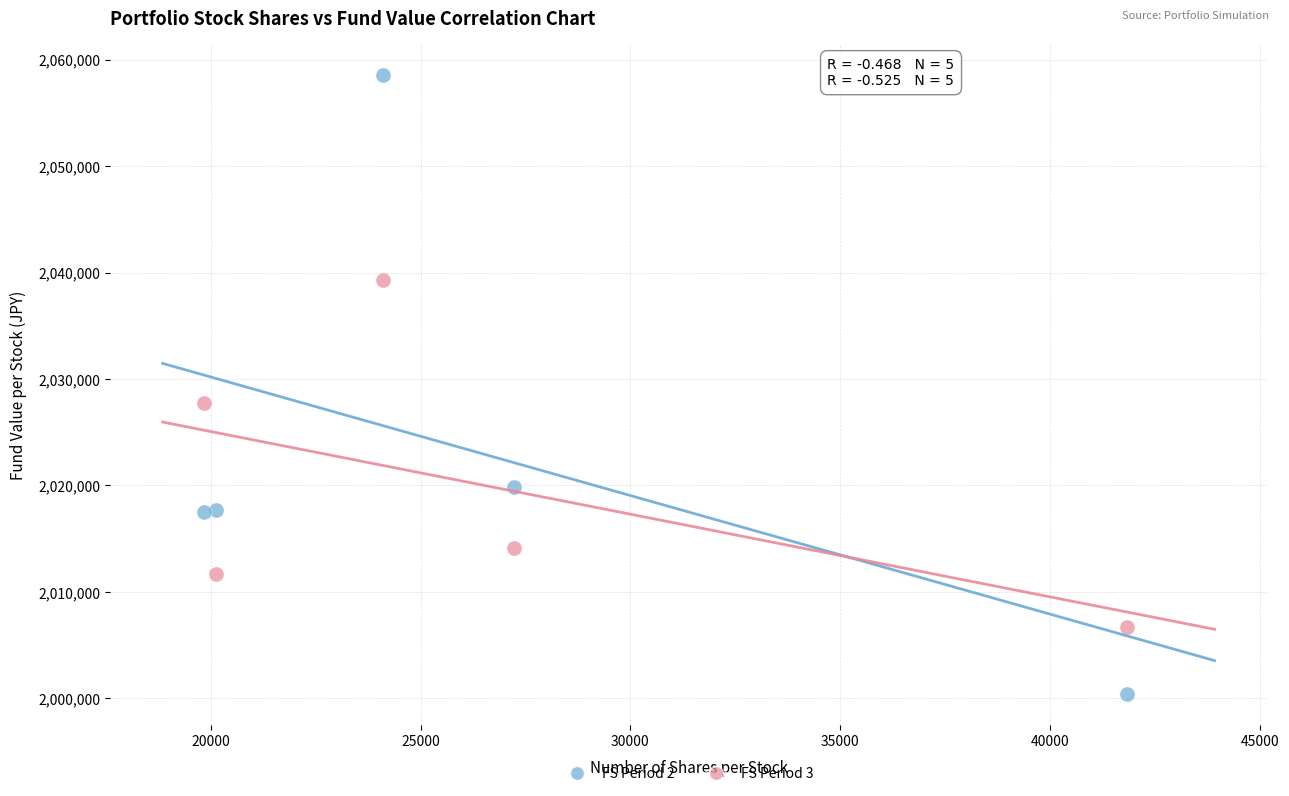

Across all data points, what is the range of X values (max minus min)?

21989.0